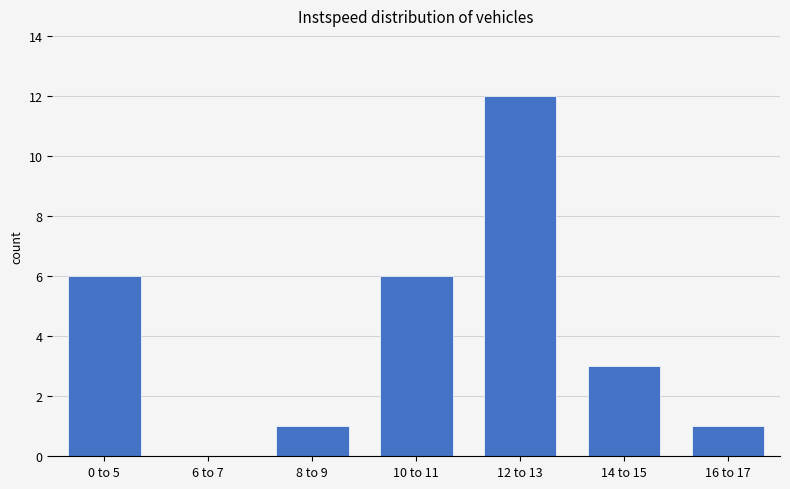

Is it true that the value at 12 to 13 is 6?

False